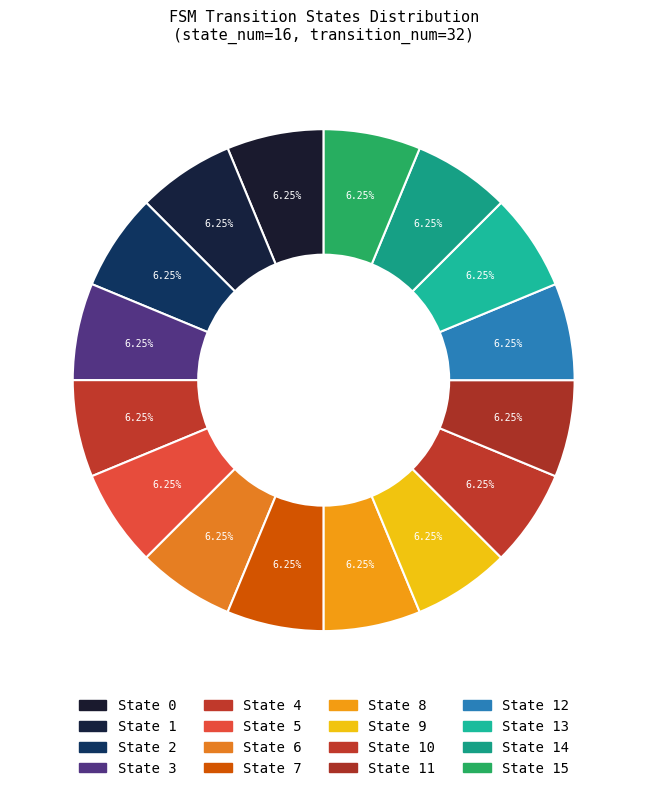

Count the number of slices in the pie.

16